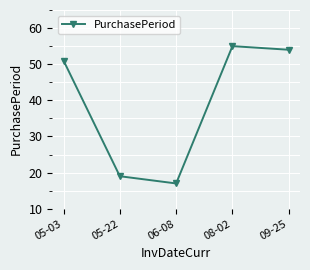

What is the change in value from 05-03 to 08-02?

+4